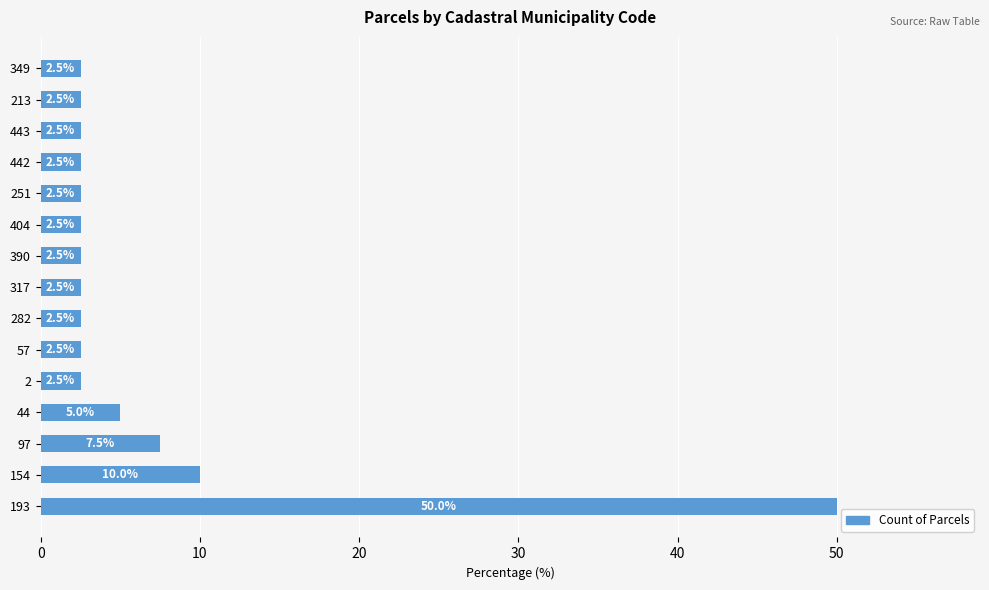

What is the sum of all values?

100.0